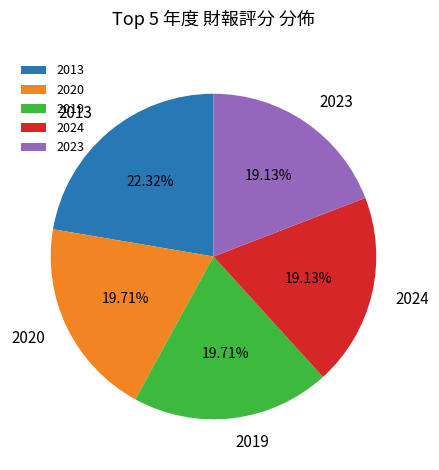

How many slices are in this pie chart?

5